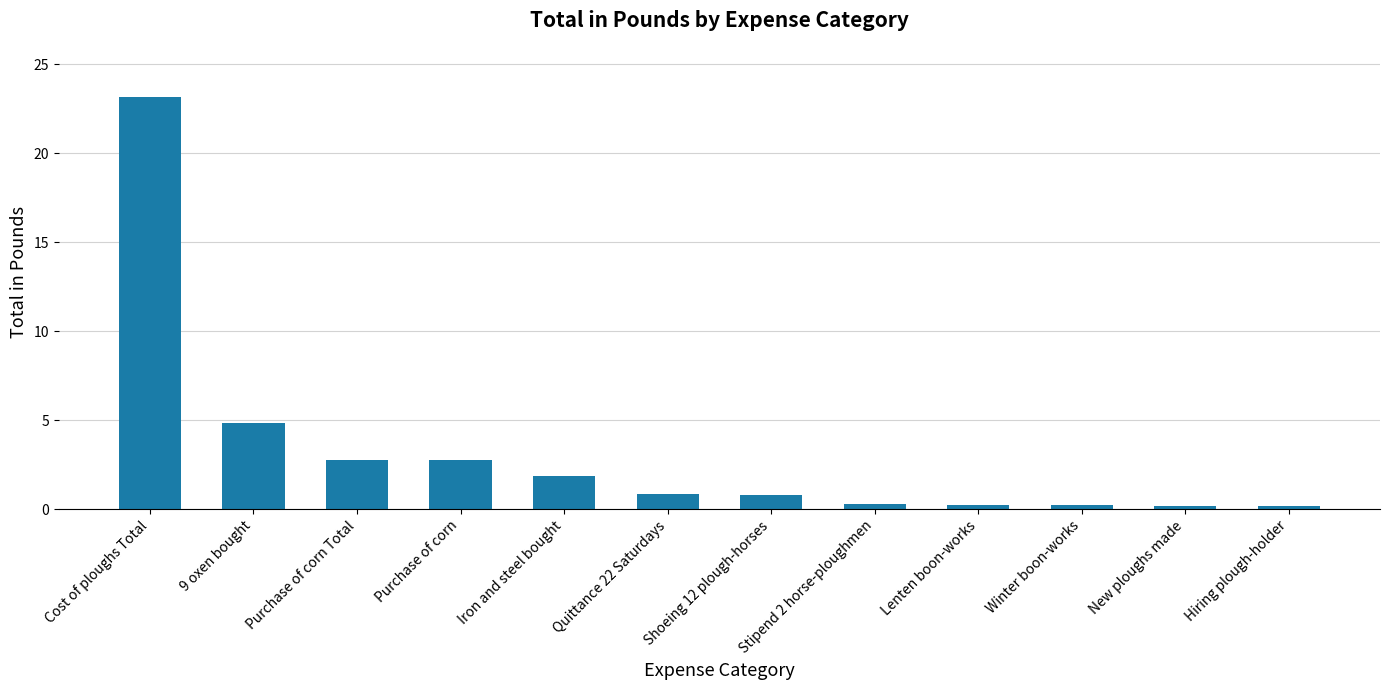

What is the greatest value displayed?

23.1